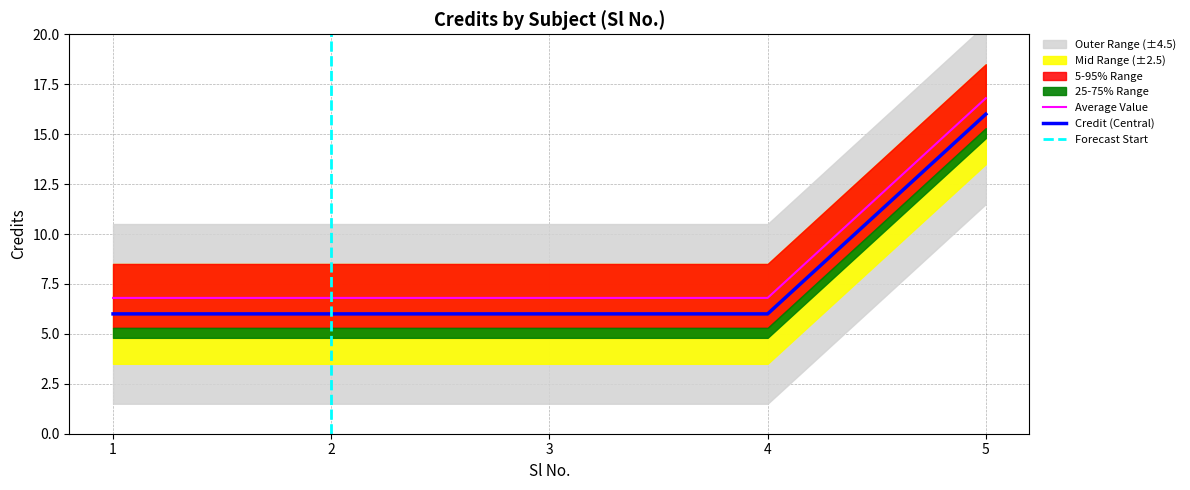

What is the sum of the values at 3 and 5?

23.6